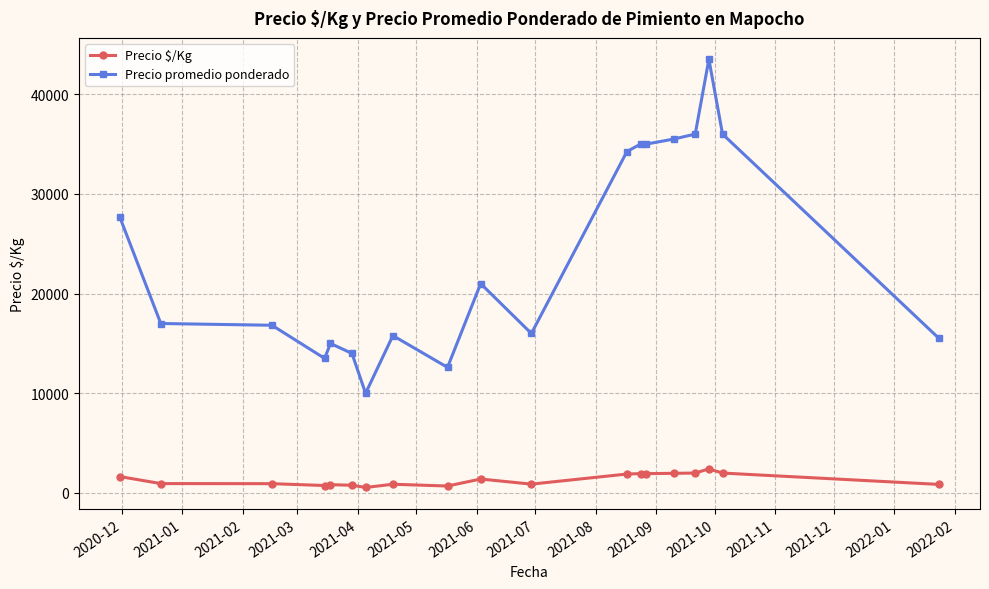

Which series has the largest range (max minus min)?

Precio promedio ponderado